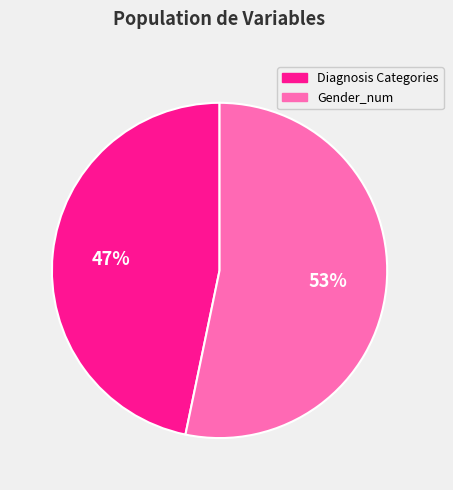

True or false: Diagnosis Categories accounts for 47% of the total.

True